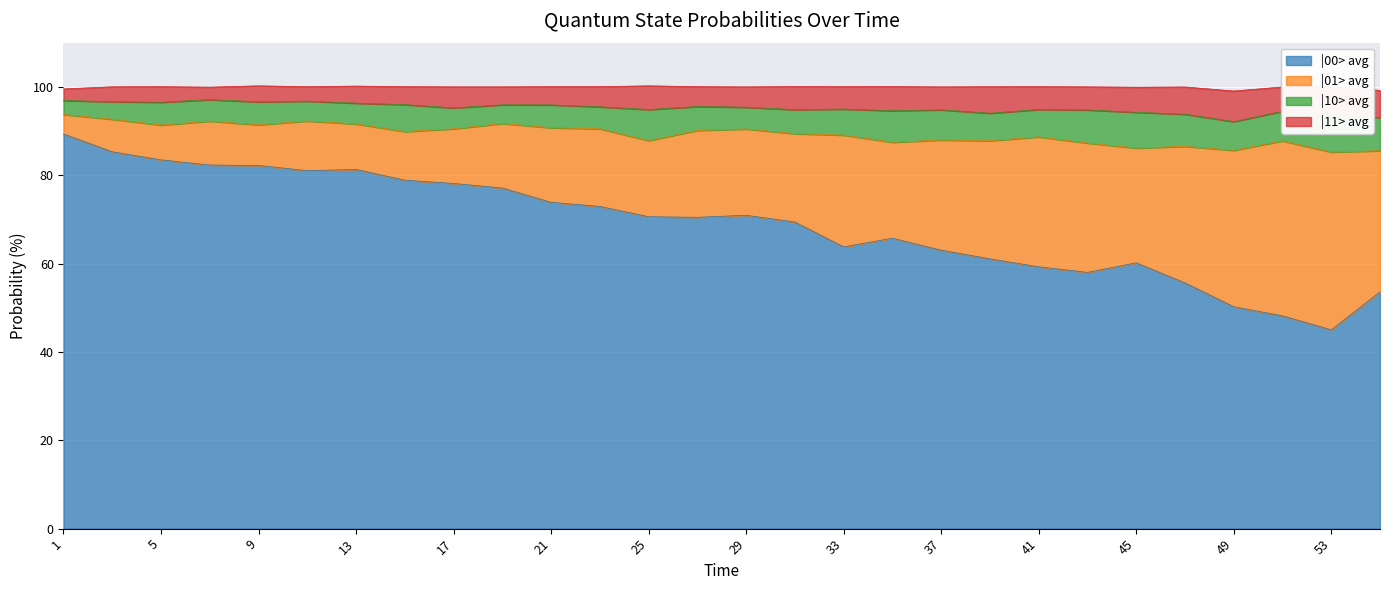

List the series in order of their peak value, highest first.

|00> avg, |01> avg, |10> avg, |11> avg